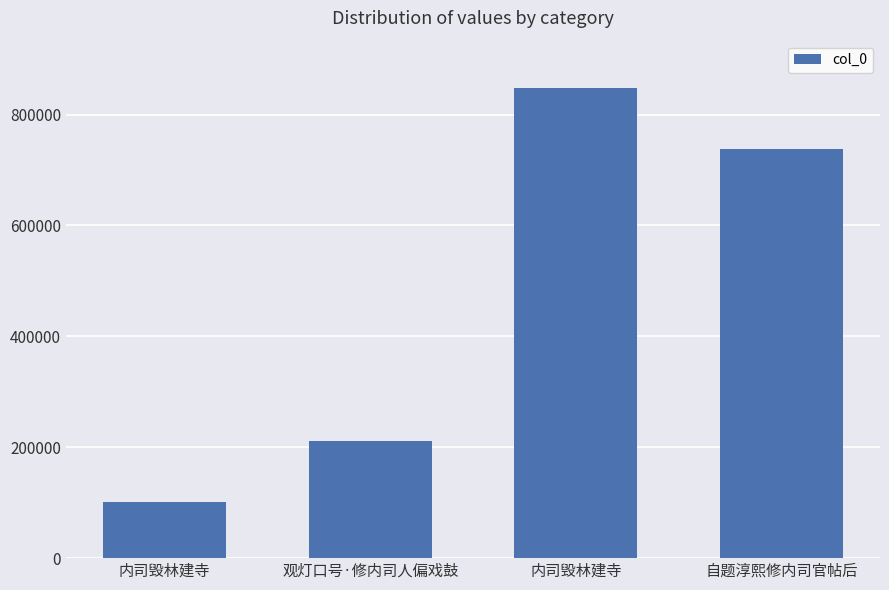

List the labels in order of value, smallest first.

内司毁林建寺, 观灯口号·修内司人偏戏鼓, 自题淳熙修内司官帖后, 内司毁林建寺